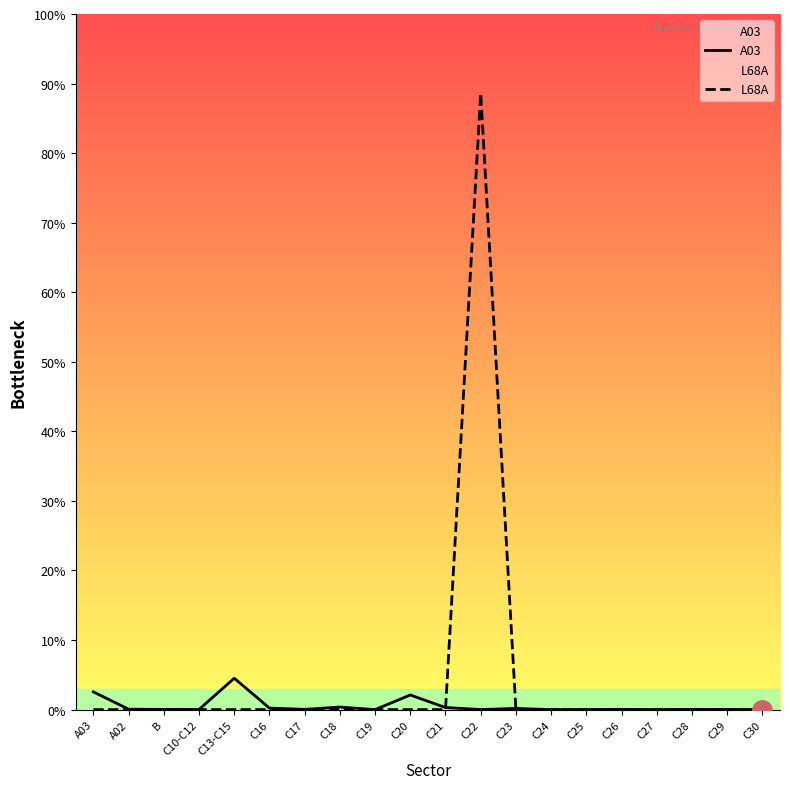

At which label does A03 first exceed 182?

A03